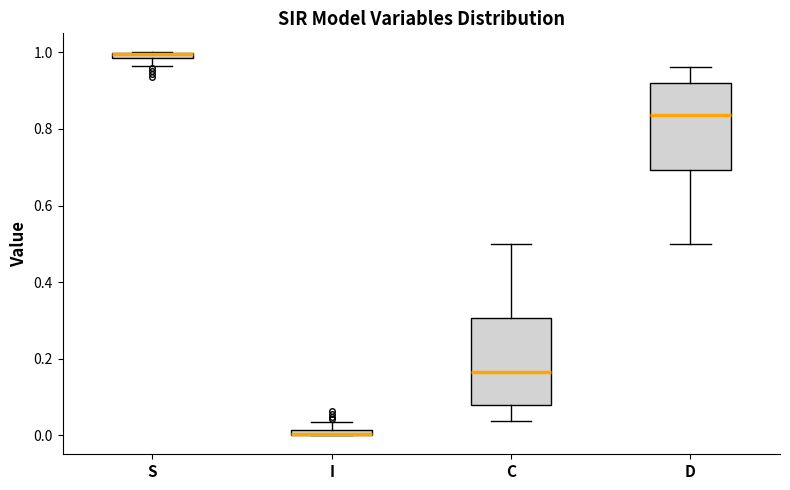

Where does the median line of the box for D sit on the y-axis? The values are not printed on the chart, so give them approximately, as read against the axis.

0.84